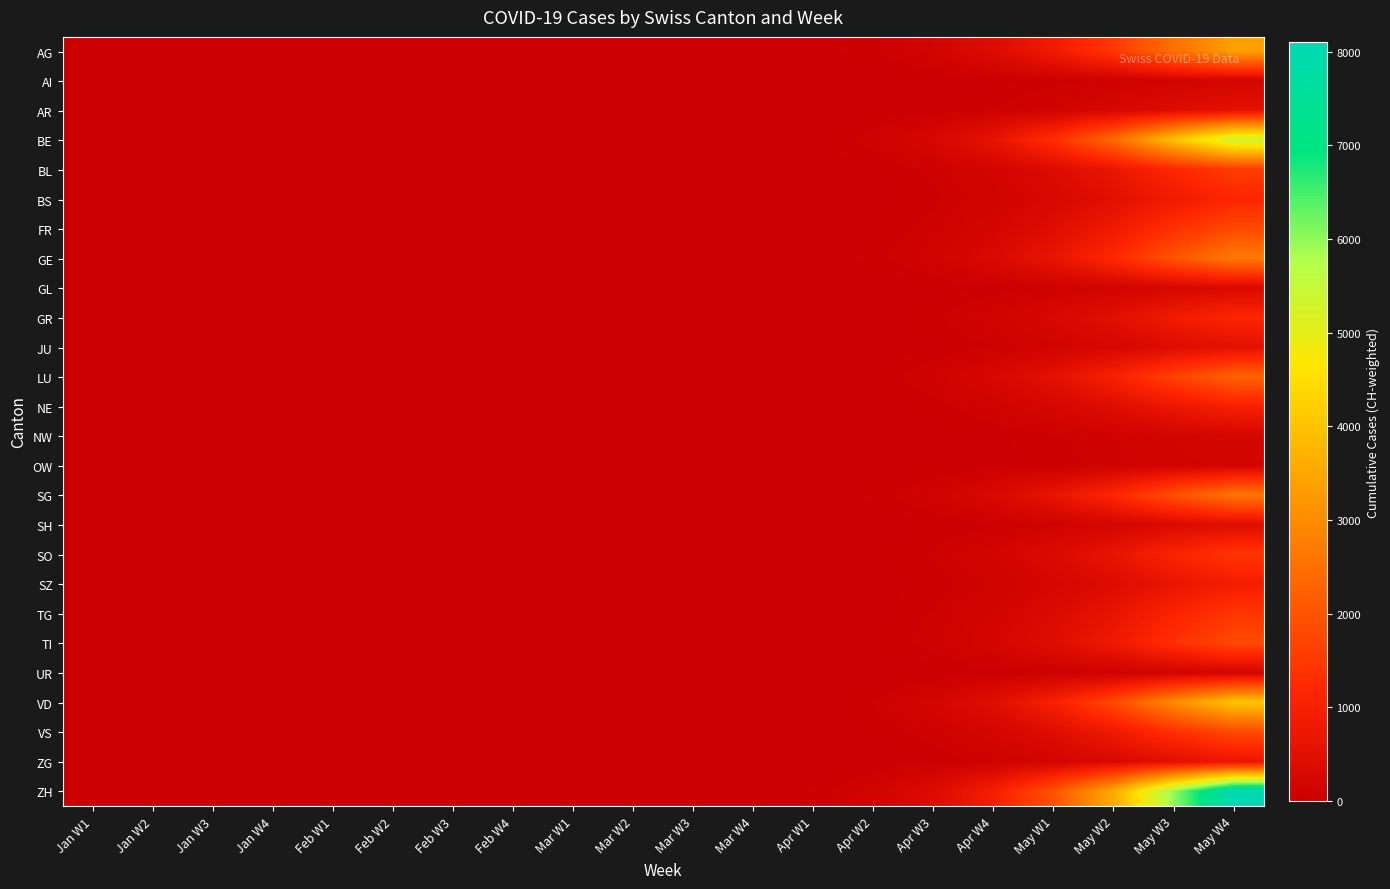

Reading left to right, extract all data points from this chart.

AG: Jan W1=0	Jan W2=0	Jan W3=0	Jan W4=0	Feb W1=0	Feb W2=0	Feb W3=0	Feb W4=0	Mar W1=0	Mar W2=0	Mar W3=1	Mar W4=4	Apr W1=16	Apr W2=54	Apr W3=158	Apr W4=390	May W1=825	May W2=1500	May W3=2512	May W4=3375
AI: Jan W1=0	Jan W2=0	Jan W3=0	Jan W4=0	Feb W1=0	Feb W2=0	Feb W3=0	Feb W4=0	Mar W1=0	Mar W2=0	Mar W3=0	Mar W4=0	Apr W1=1	Apr W2=3	Apr W3=8	Apr W4=21	May W1=44	May W2=80	May W3=134	May W4=180
AR: Jan W1=0	Jan W2=0	Jan W3=0	Jan W4=0	Feb W1=0	Feb W2=0	Feb W3=0	Feb W4=0	Mar W1=0	Mar W2=0	Mar W3=0	Mar W4=1	Apr W1=3	Apr W2=9	Apr W3=25	Apr W4=62	May W1=132	May W2=240	May W3=402	May W4=540
BE: Jan W1=0	Jan W2=0	Jan W3=0	Jan W4=0	Feb W1=0	Feb W2=0	Feb W3=0	Feb W4=0	Mar W1=0	Mar W2=0	Mar W3=2	Mar W4=7	Apr W1=25	Apr W2=86	Apr W3=252	Apr W4=624	May W1=1320	May W2=2400	May W3=4020	May W4=5400
BL: Jan W1=0	Jan W2=0	Jan W3=0	Jan W4=0	Feb W1=0	Feb W2=0	Feb W3=0	Feb W4=0	Mar W1=0	Mar W2=0	Mar W3=0	Mar W4=2	Apr W1=7	Apr W2=25	Apr W3=74	Apr W4=182	May W1=385	May W2=700	May W3=1172	May W4=1575
BS: Jan W1=0	Jan W2=0	Jan W3=0	Jan W4=0	Feb W1=0	Feb W2=0	Feb W3=0	Feb W4=0	Mar W1=0	Mar W2=0	Mar W3=0	Mar W4=1	Apr W1=5	Apr W2=18	Apr W3=52	Apr W4=130	May W1=275	May W2=500	May W3=838	May W4=1125
FR: Jan W1=0	Jan W2=0	Jan W3=0	Jan W4=0	Feb W1=0	Feb W2=0	Feb W3=0	Feb W4=0	Mar W1=0	Mar W2=0	Mar W3=1	Mar W4=2	Apr W1=8	Apr W2=29	Apr W3=84	Apr W4=208	May W1=440	May W2=800	May W3=1340	May W4=1800
GE: Jan W1=0	Jan W2=0	Jan W3=0	Jan W4=0	Feb W1=0	Feb W2=0	Feb W3=0	Feb W4=0	Mar W1=0	Mar W2=0	Mar W3=1	Mar W4=3	Apr W1=13	Apr W2=43	Apr W3=126	Apr W4=312	May W1=660	May W2=1200	May W3=2010	May W4=2700
GL: Jan W1=0	Jan W2=0	Jan W3=0	Jan W4=0	Feb W1=0	Feb W2=0	Feb W3=0	Feb W4=0	Mar W1=0	Mar W2=0	Mar W3=0	Mar W4=0	Apr W1=1	Apr W2=5	Apr W3=15	Apr W4=36	May W1=77	May W2=140	May W3=234	May W4=315
GR: Jan W1=0	Jan W2=0	Jan W3=0	Jan W4=0	Feb W1=0	Feb W2=0	Feb W3=0	Feb W4=0	Mar W1=0	Mar W2=0	Mar W3=0	Mar W4=1	Apr W1=5	Apr W2=18	Apr W3=52	Apr W4=130	May W1=275	May W2=500	May W3=838	May W4=1125
JU: Jan W1=0	Jan W2=0	Jan W3=0	Jan W4=0	Feb W1=0	Feb W2=0	Feb W3=0	Feb W4=0	Mar W1=0	Mar W2=0	Mar W3=0	Mar W4=1	Apr W1=3	Apr W2=9	Apr W3=25	Apr W4=62	May W1=132	May W2=240	May W3=402	May W4=540
LU: Jan W1=0	Jan W2=0	Jan W3=0	Jan W4=0	Feb W1=0	Feb W2=0	Feb W3=0	Feb W4=0	Mar W1=0	Mar W2=0	Mar W3=1	Mar W4=3	Apr W1=10	Apr W2=36	Apr W3=105	Apr W4=260	May W1=550	May W2=1000	May W3=1675	May W4=2250
NE: Jan W1=0	Jan W2=0	Jan W3=0	Jan W4=0	Feb W1=0	Feb W2=0	Feb W3=0	Feb W4=0	Mar W1=0	Mar W2=0	Mar W3=0	Mar W4=1	Apr W1=5	Apr W2=16	Apr W3=46	Apr W4=114	May W1=242	May W2=440	May W3=737	May W4=990
NW: Jan W1=0	Jan W2=0	Jan W3=0	Jan W4=0	Feb W1=0	Feb W2=0	Feb W3=0	Feb W4=0	Mar W1=0	Mar W2=0	Mar W3=0	Mar W4=0	Apr W1=1	Apr W2=4	Apr W3=10	Apr W4=26	May W1=55	May W2=100	May W3=168	May W4=225
OW: Jan W1=0	Jan W2=0	Jan W3=0	Jan W4=0	Feb W1=0	Feb W2=0	Feb W3=0	Feb W4=0	Mar W1=0	Mar W2=0	Mar W3=0	Mar W4=0	Apr W1=1	Apr W2=3	Apr W3=8	Apr W4=21	May W1=44	May W2=80	May W3=134	May W4=180
SG: Jan W1=0	Jan W2=0	Jan W3=0	Jan W4=0	Feb W1=0	Feb W2=0	Feb W3=0	Feb W4=0	Mar W1=0	Mar W2=0	Mar W3=1	Mar W4=3	Apr W1=12	Apr W2=42	Apr W3=122	Apr W4=302	May W1=638	May W2=1160	May W3=1943	May W4=2610
SH: Jan W1=0	Jan W2=0	Jan W3=0	Jan W4=0	Feb W1=0	Feb W2=0	Feb W3=0	Feb W4=0	Mar W1=0	Mar W2=0	Mar W3=0	Mar W4=1	Apr W1=2	Apr W2=7	Apr W3=21	Apr W4=52	May W1=110	May W2=200	May W3=335	May W4=450
SO: Jan W1=0	Jan W2=0	Jan W3=0	Jan W4=0	Feb W1=0	Feb W2=0	Feb W3=0	Feb W4=0	Mar W1=0	Mar W2=0	Mar W3=0	Mar W4=2	Apr W1=7	Apr W2=23	Apr W3=67	Apr W4=166	May W1=352	May W2=640	May W3=1072	May W4=1440
SZ: Jan W1=0	Jan W2=0	Jan W3=0	Jan W4=0	Feb W1=0	Feb W2=0	Feb W3=0	Feb W4=0	Mar W1=0	Mar W2=0	Mar W3=0	Mar W4=1	Apr W1=4	Apr W2=14	Apr W3=42	Apr W4=104	May W1=220	May W2=400	May W3=670	May W4=900
TG: Jan W1=0	Jan W2=0	Jan W3=0	Jan W4=0	Feb W1=0	Feb W2=0	Feb W3=0	Feb W4=0	Mar W1=0	Mar W2=0	Mar W3=0	Mar W4=2	Apr W1=7	Apr W2=23	Apr W3=67	Apr W4=166	May W1=352	May W2=640	May W3=1072	May W4=1440
TI: Jan W1=0	Jan W2=0	Jan W3=0	Jan W4=0	Feb W1=0	Feb W2=0	Feb W3=0	Feb W4=0	Mar W1=0	Mar W2=0	Mar W3=1	Mar W4=2	Apr W1=8	Apr W2=29	Apr W3=84	Apr W4=208	May W1=440	May W2=800	May W3=1340	May W4=1800
UR: Jan W1=0	Jan W2=0	Jan W3=0	Jan W4=0	Feb W1=0	Feb W2=0	Feb W3=0	Feb W4=0	Mar W1=0	Mar W2=0	Mar W3=0	Mar W4=0	Apr W1=1	Apr W2=3	Apr W3=8	Apr W4=21	May W1=44	May W2=80	May W3=134	May W4=180
VD: Jan W1=0	Jan W2=0	Jan W3=0	Jan W4=0	Feb W1=0	Feb W2=0	Feb W3=0	Feb W4=0	Mar W1=0	Mar W2=0	Mar W3=1	Mar W4=5	Apr W1=19	Apr W2=65	Apr W3=189	Apr W4=468	May W1=990	May W2=1800	May W3=3015	May W4=4050
VS: Jan W1=0	Jan W2=0	Jan W3=0	Jan W4=0	Feb W1=0	Feb W2=0	Feb W3=0	Feb W4=0	Mar W1=0	Mar W2=0	Mar W3=1	Mar W4=2	Apr W1=8	Apr W2=29	Apr W3=84	Apr W4=208	May W1=440	May W2=800	May W3=1340	May W4=1800
ZG: Jan W1=0	Jan W2=0	Jan W3=0	Jan W4=0	Feb W1=0	Feb W2=0	Feb W3=0	Feb W4=0	Mar W1=0	Mar W2=0	Mar W3=0	Mar W4=1	Apr W1=3	Apr W2=11	Apr W3=32	Apr W4=78	May W1=165	May W2=300	May W3=502	May W4=675
ZH: Jan W1=0	Jan W2=0	Jan W3=0	Jan W4=0	Feb W1=0	Feb W2=0	Feb W3=0	Feb W4=0	Mar W1=0	Mar W2=0	Mar W3=3	Mar W4=10	Apr W1=38	Apr W2=130	Apr W3=378	Apr W4=936	May W1=1980	May W2=3600	May W3=6030	May W4=8100